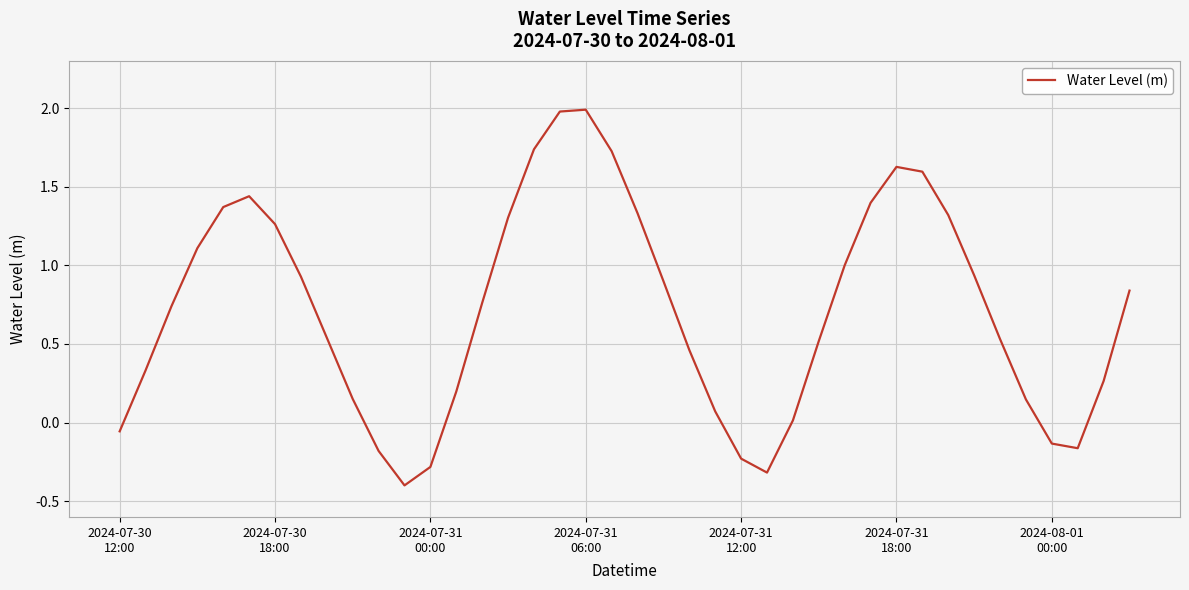

What is the difference between the maximum and minimum values?

2.4